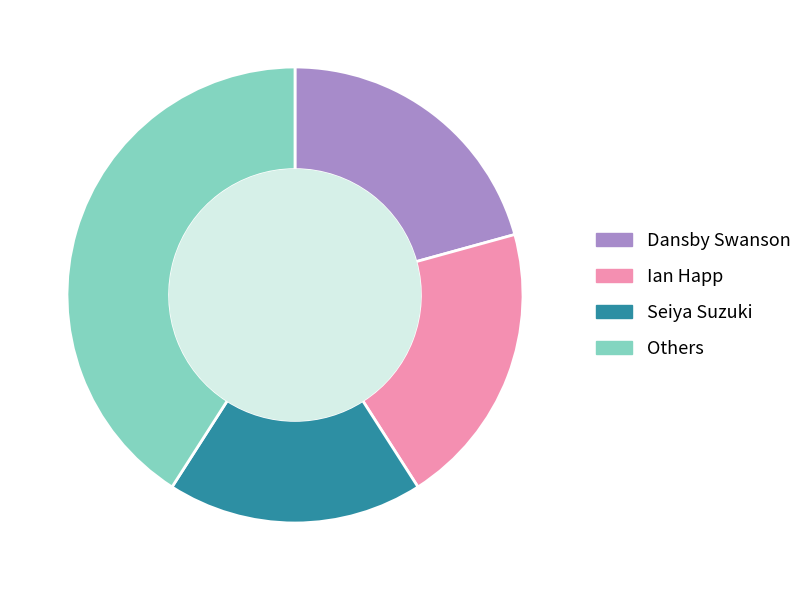

What is the ratio of the value at Dansby Swanson to the value at Seiya Suzuki?

1.1